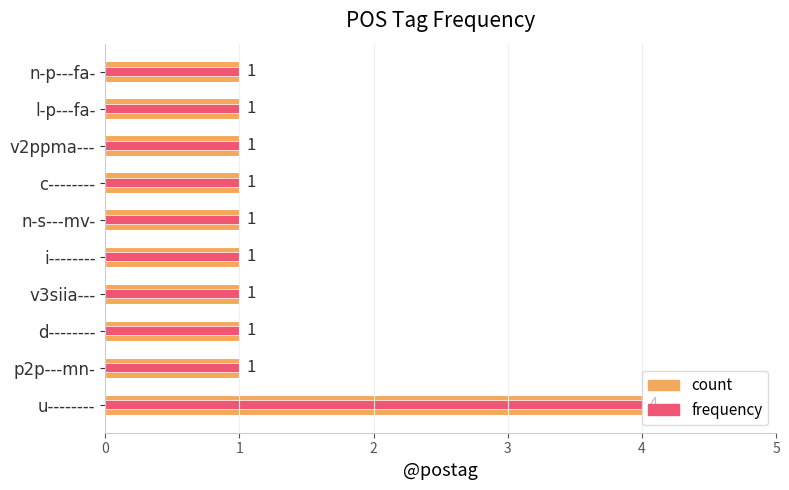

True or false: count has a value of 1 at v2ppma---.

True